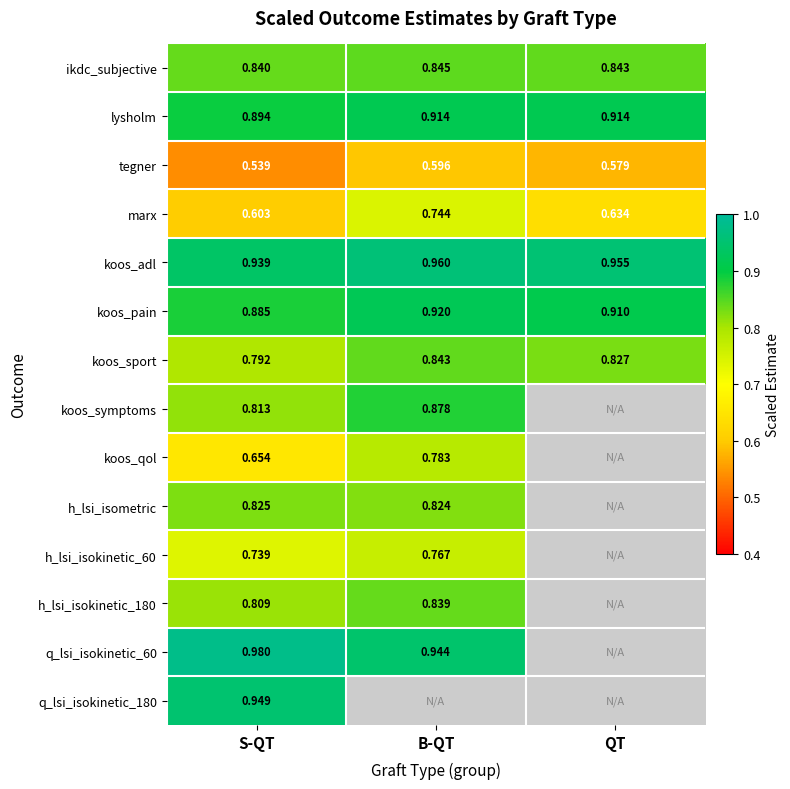

At how many categories does at least one series exceed 0?

3